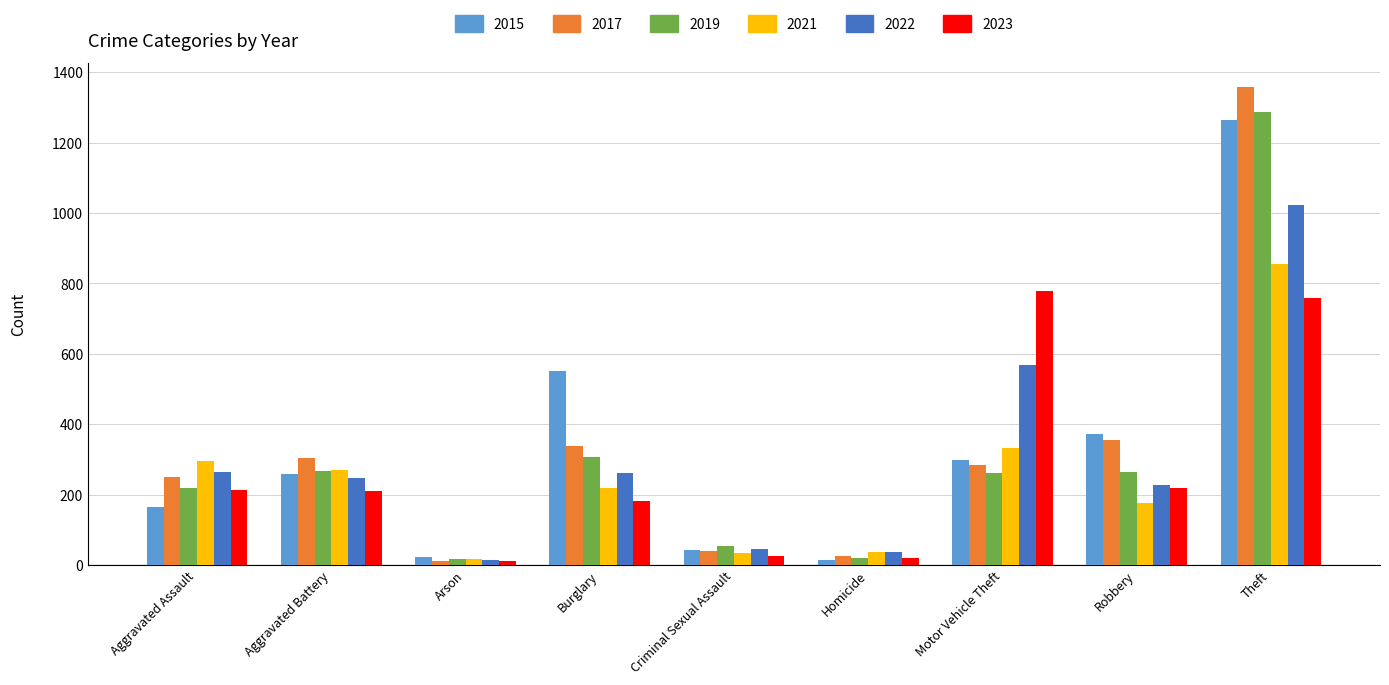

Is the value of 2022 at Arson greater than the value of 2019 at Theft?

No